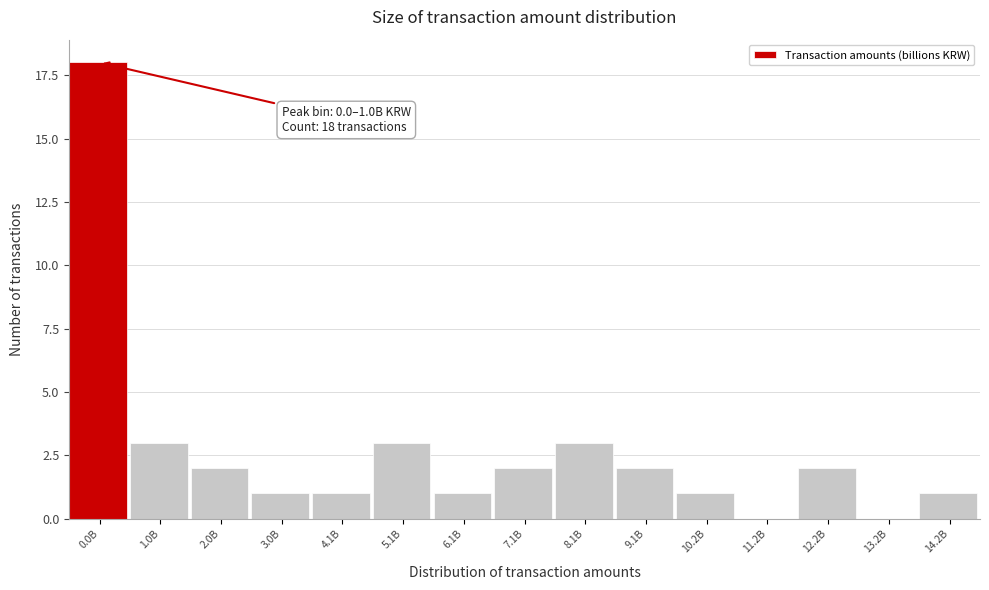

Reading right to left, what are all the values shown in this chart?

14.2B=1	13.2B=0	12.2B=2	11.2B=0	10.2B=1	9.1B=2	8.1B=3	7.1B=2	6.1B=1	5.1B=3	4.1B=1	3.0B=1	2.0B=2	1.0B=3	0.0B=18